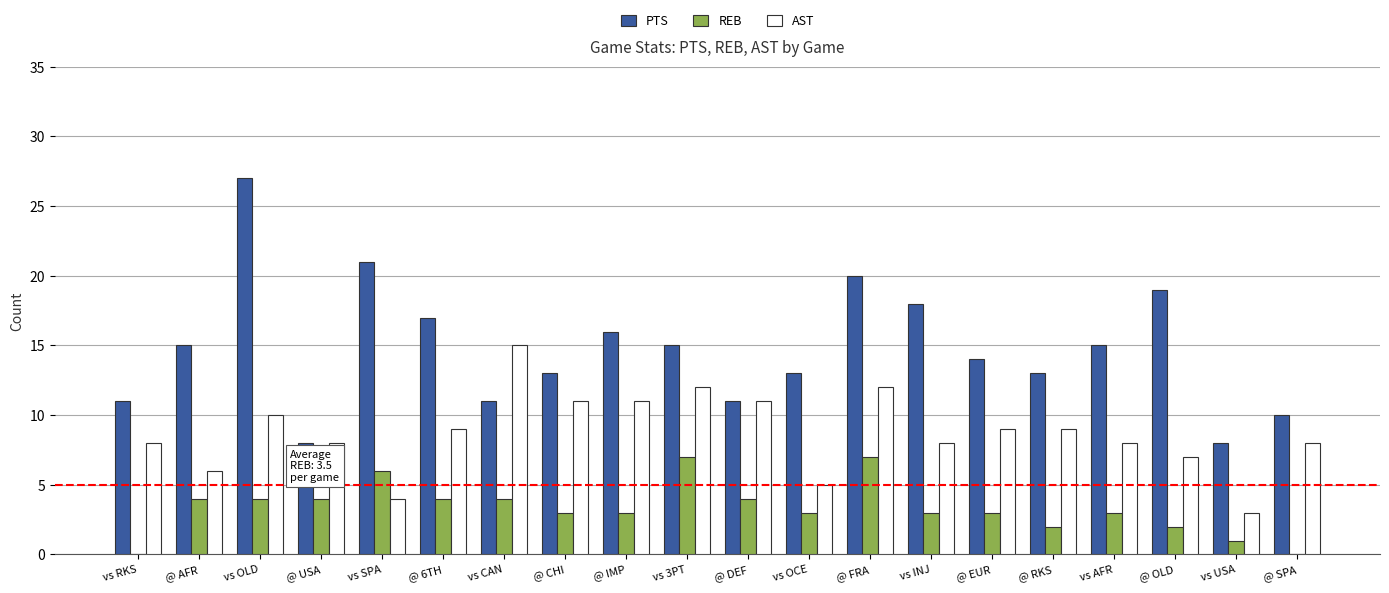

True or false: PTS has a value of 17 at @ CHI.

False